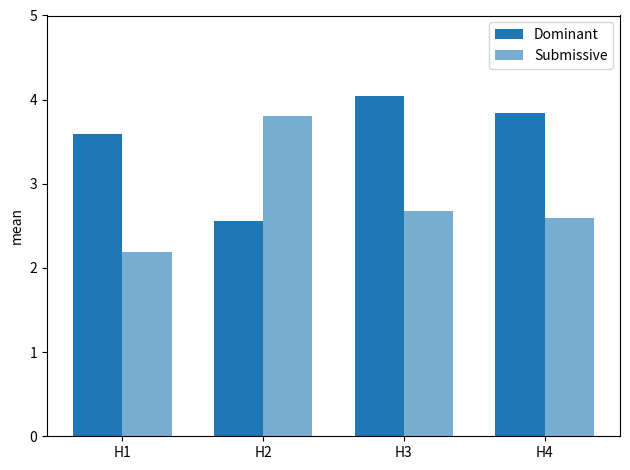

What is the approximate value of Submissive at H2?

3.8